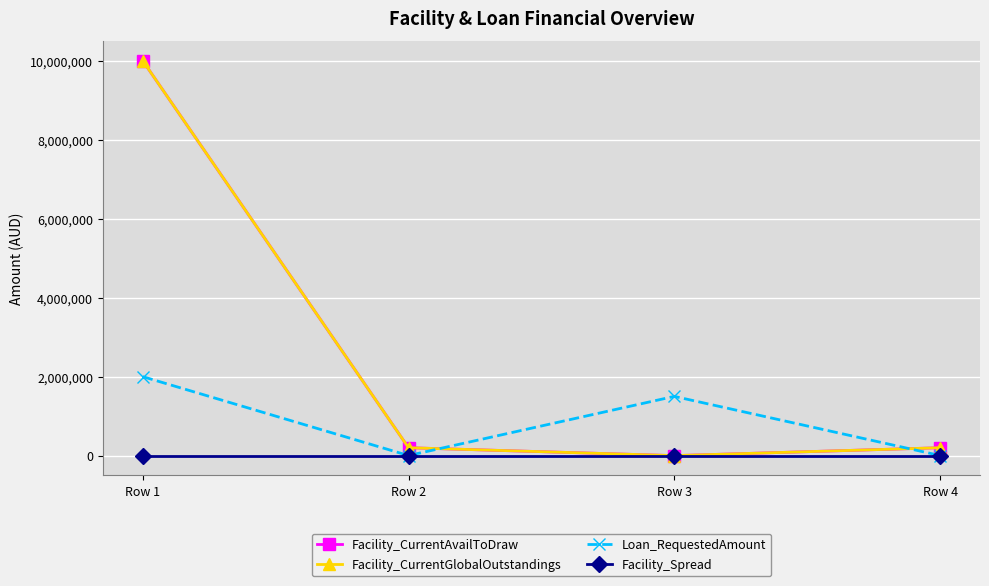

List the series in order of their peak value, lowest first.

Facility_Spread, Loan_RequestedAmount, Facility_CurrentAvailToDraw, Facility_CurrentGlobalOutstandings